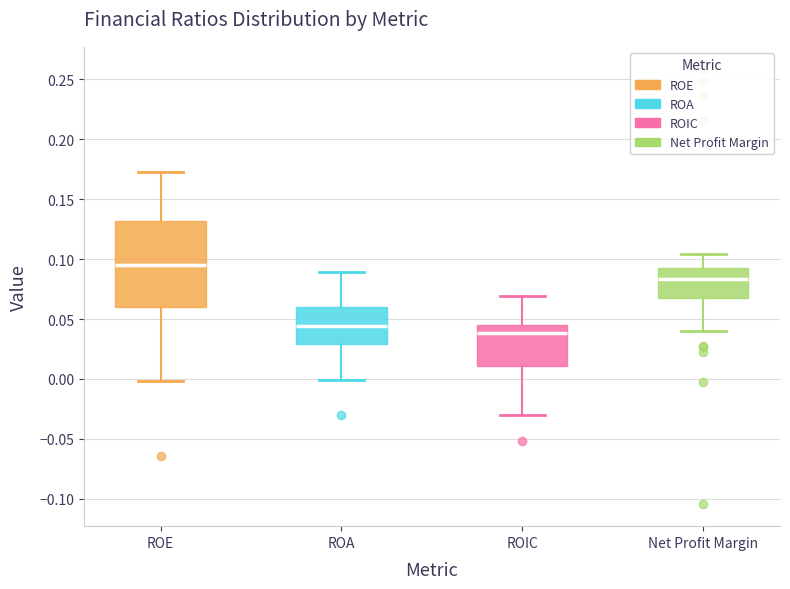

Reading left to right, transcribe this box plot: for each box, give where its median line is, the range the box spans, and where its two whiskers end, as read against the y-axis. The values are not printed on the chart, so give them approximately, as read against the axis.

ROE: median 0.095, box 0.060 to 0.130, whiskers 0.000 to 0.175
ROA: median 0.045, box 0.030 to 0.060, whiskers 0.000 to 0.090
ROIC: median 0.040, box 0.010 to 0.045, whiskers -0.030 to 0.070
Net Profit Margin: median 0.085, box 0.065 to 0.095, whiskers 0.040 to 0.105